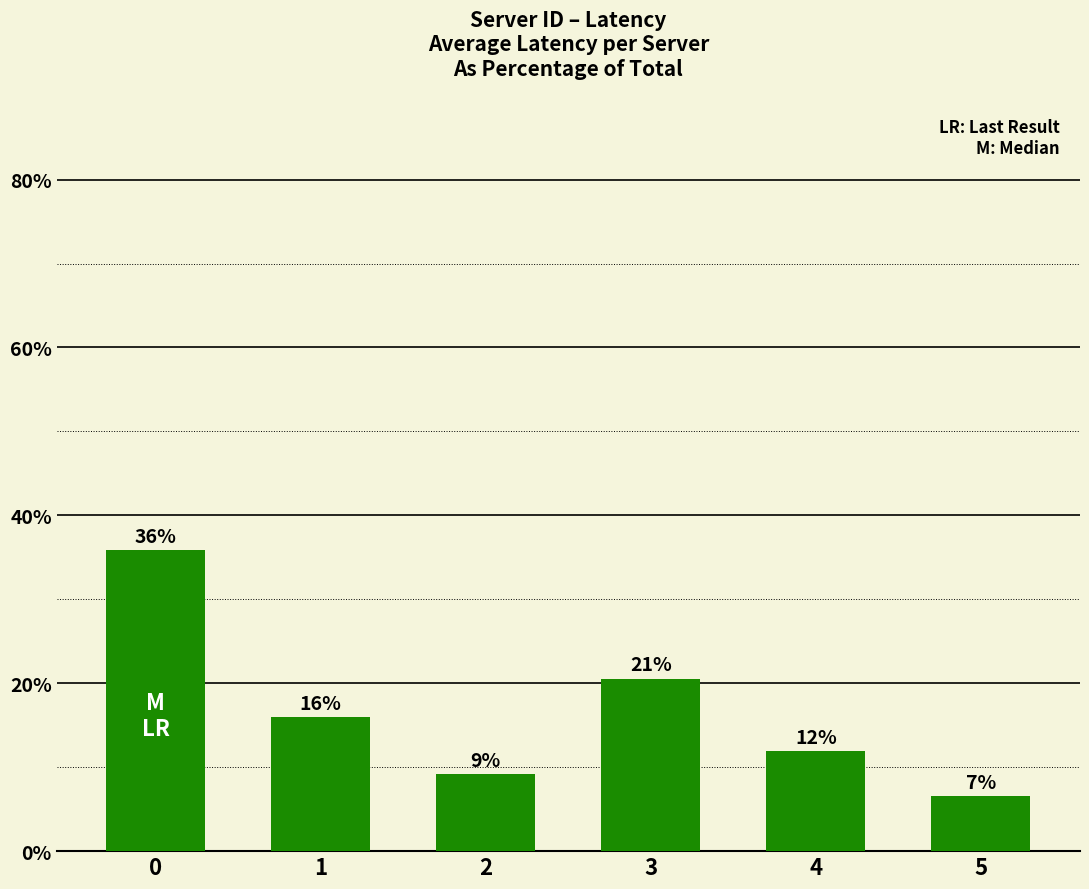

What is the maximum value shown in the chart?

35.9